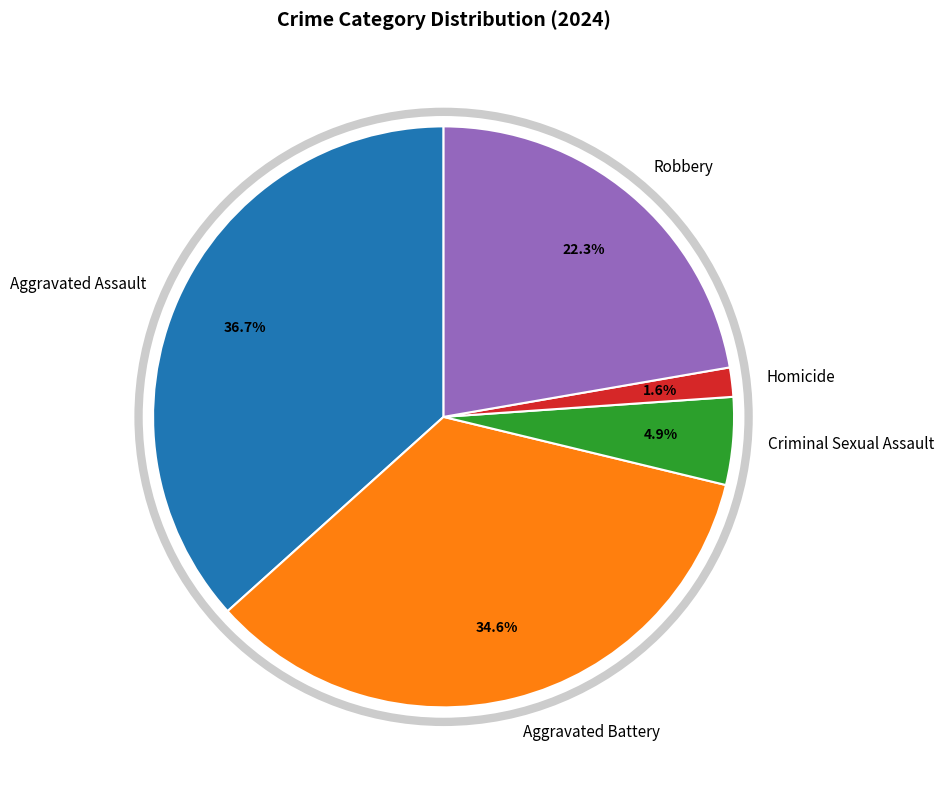

Count the number of slices in the pie.

5